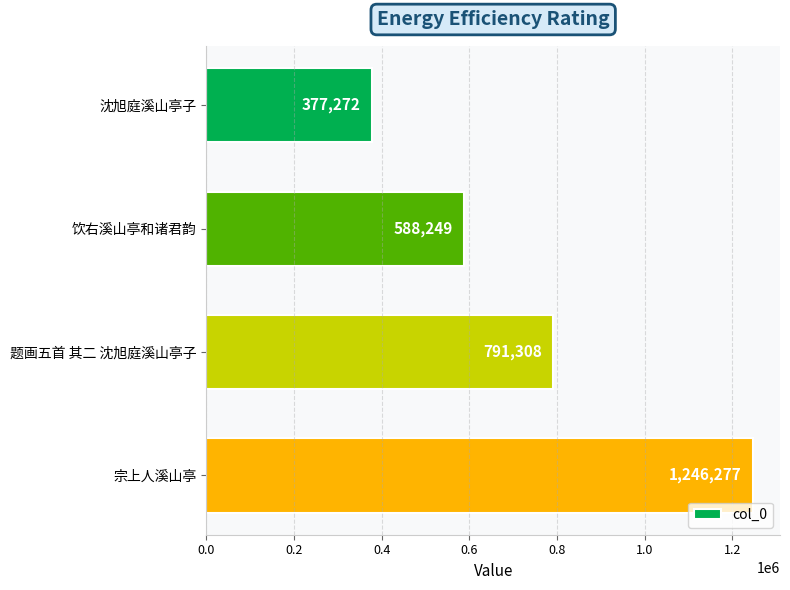

List the labels in order of value, largest first.

宗上人溪山亭, 题画五首 其二 沈旭庭溪山亭子, 饮右溪山亭和诸君韵, 沈旭庭溪山亭子